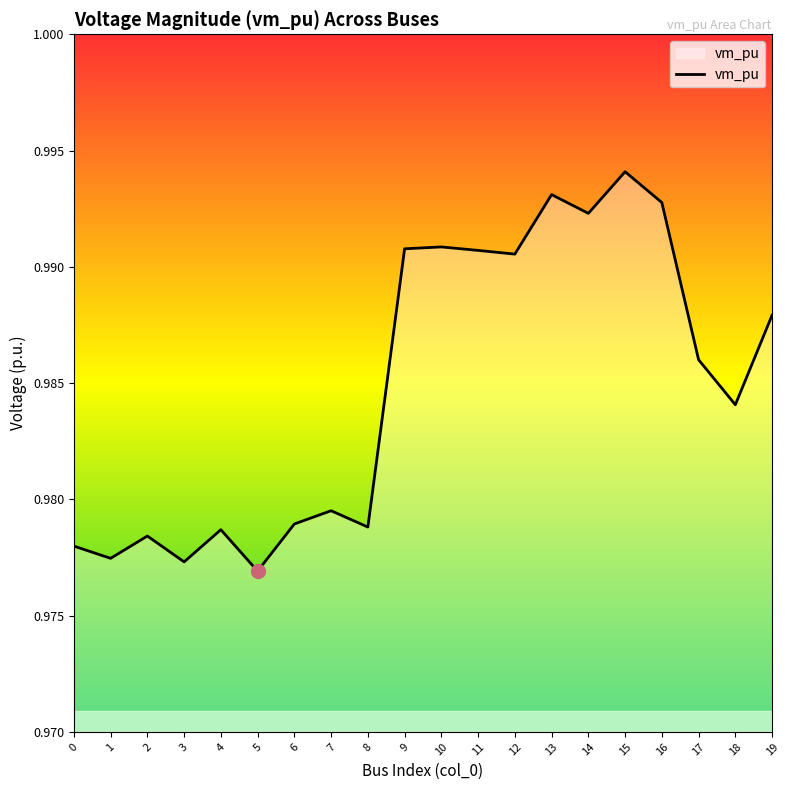

Which label corresponds to the largest value in the chart?

15